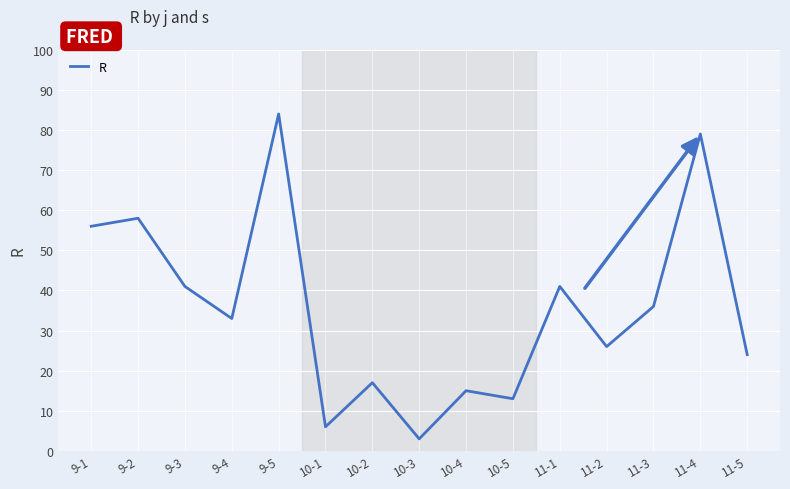

What position from the left is 9-5?

5